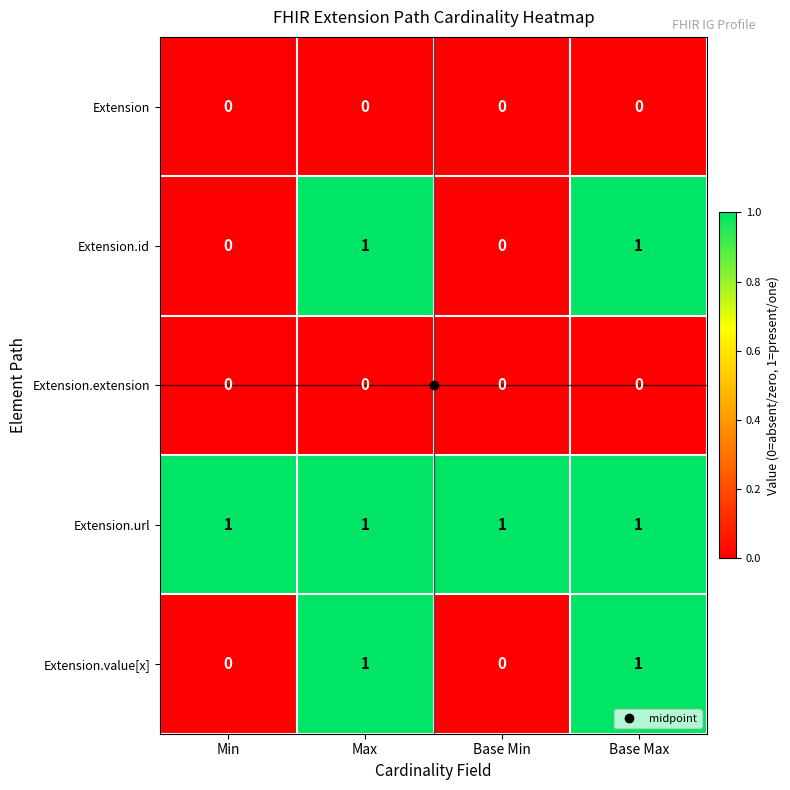

Is it true that Extension equals 0 at Base Min?

True